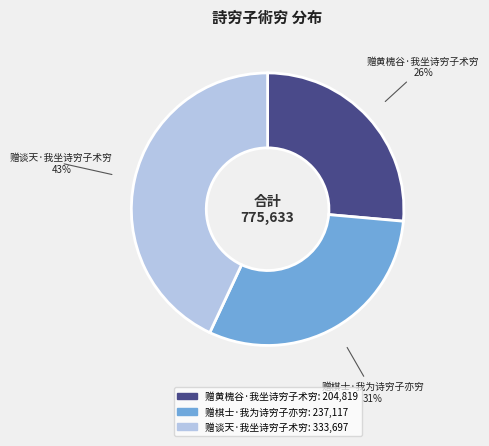

Is there any slice that represents more than half of the pie?

No